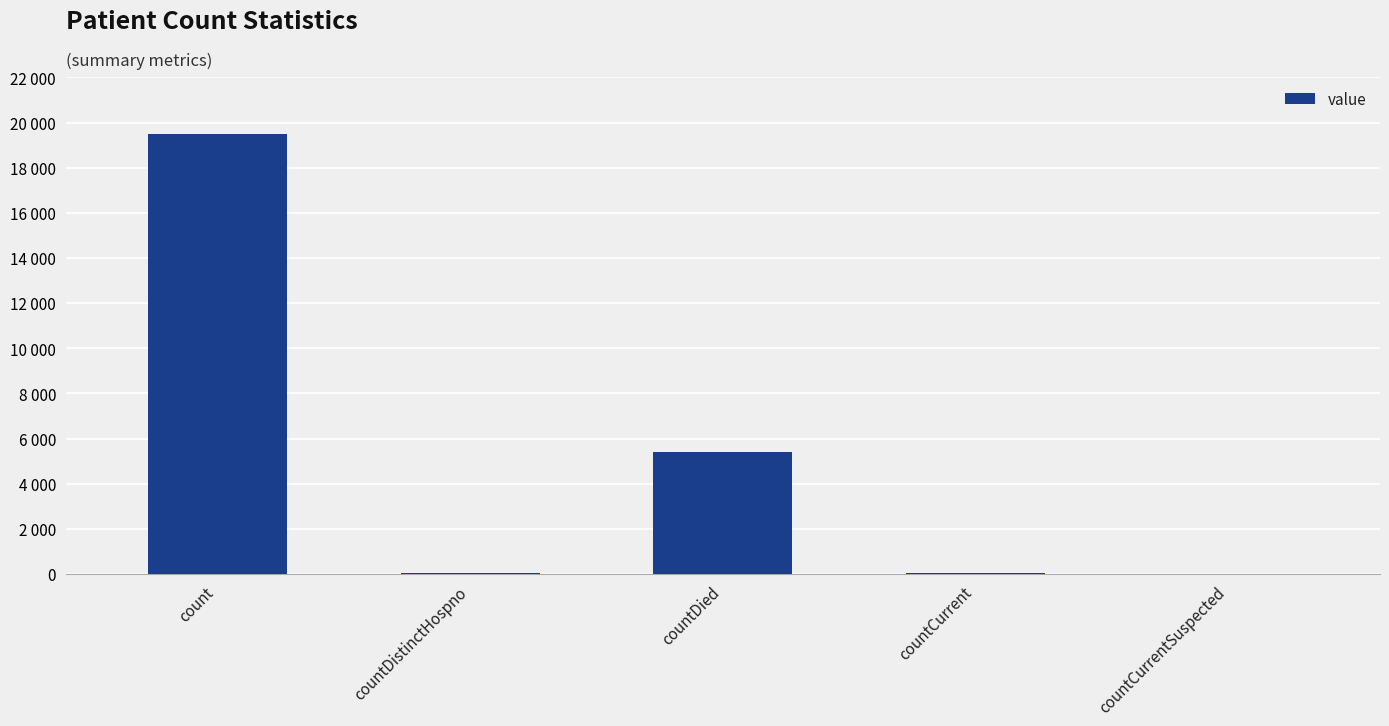

Are the bars grouped side by side (vs. stacked)?

No